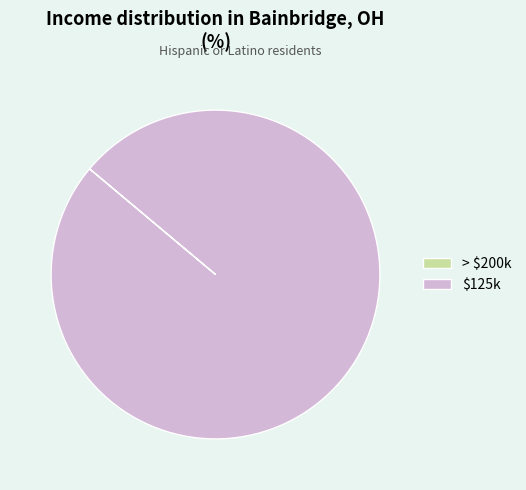

Which category has the biggest portion of the pie?

$125k